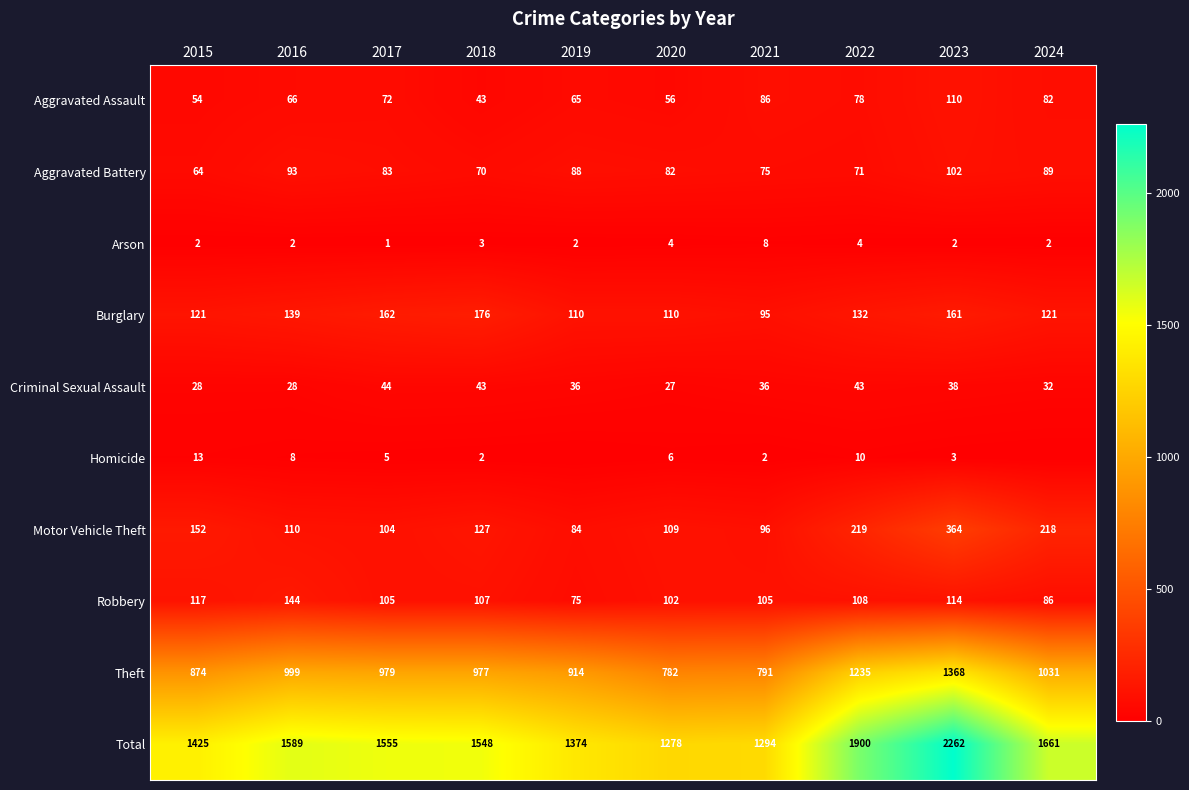

List the series in order of their peak value, lowest first.

Arson, Homicide, Criminal Sexual Assault, Aggravated Battery, Aggravated Assault, Robbery, Burglary, Motor Vehicle Theft, Theft, Total